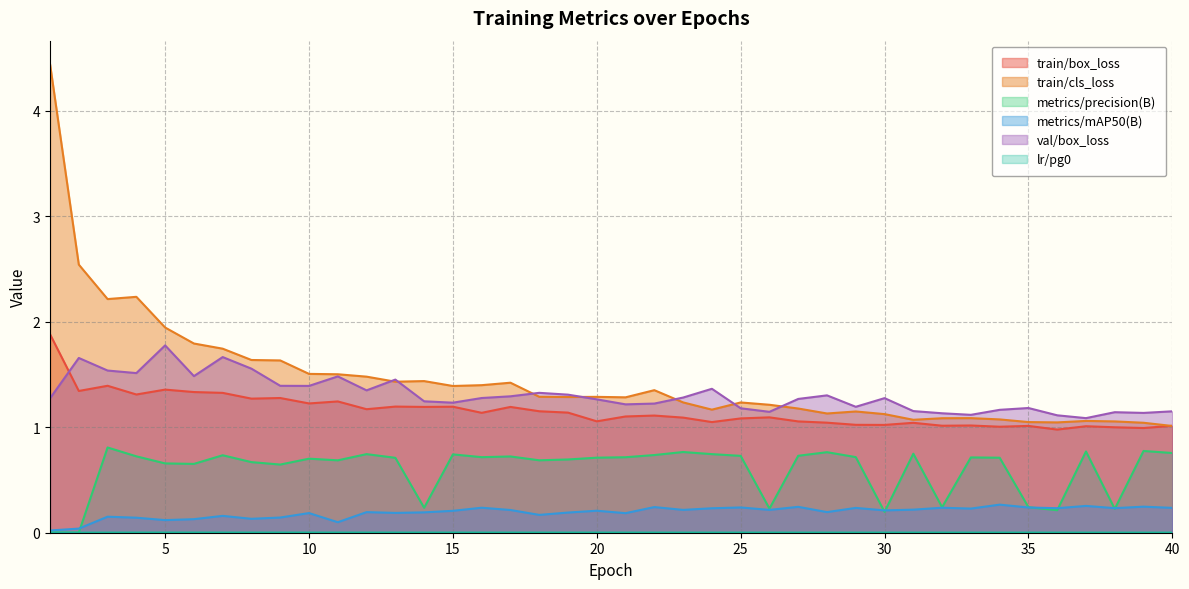

Is the value of train/box_loss at 33 greater than the value of metrics/precision(B) at 2?

Yes